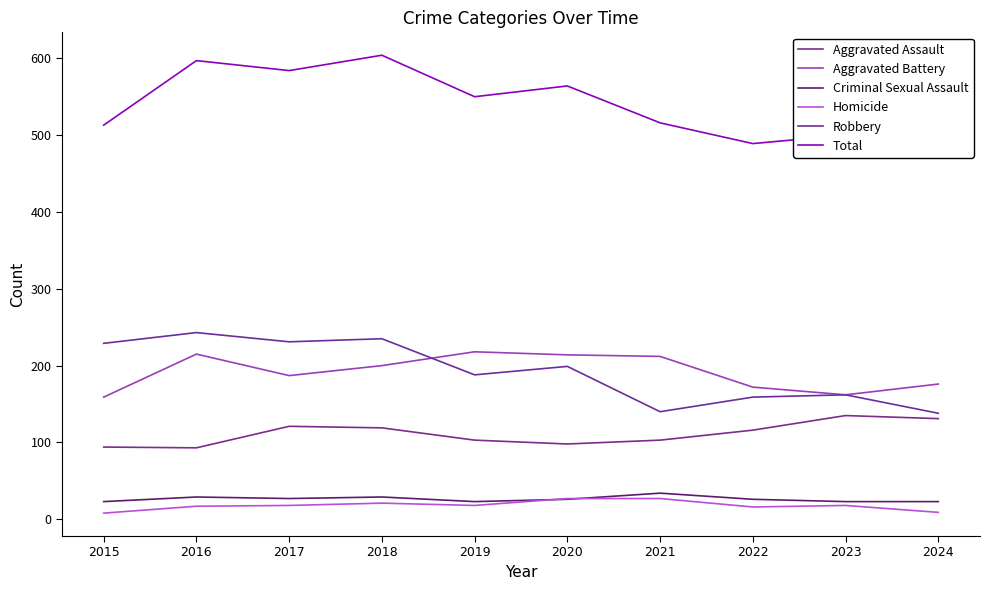

Between which two adjacent categories do Robbery and Aggravated Battery first intersect?

2018 and 2019